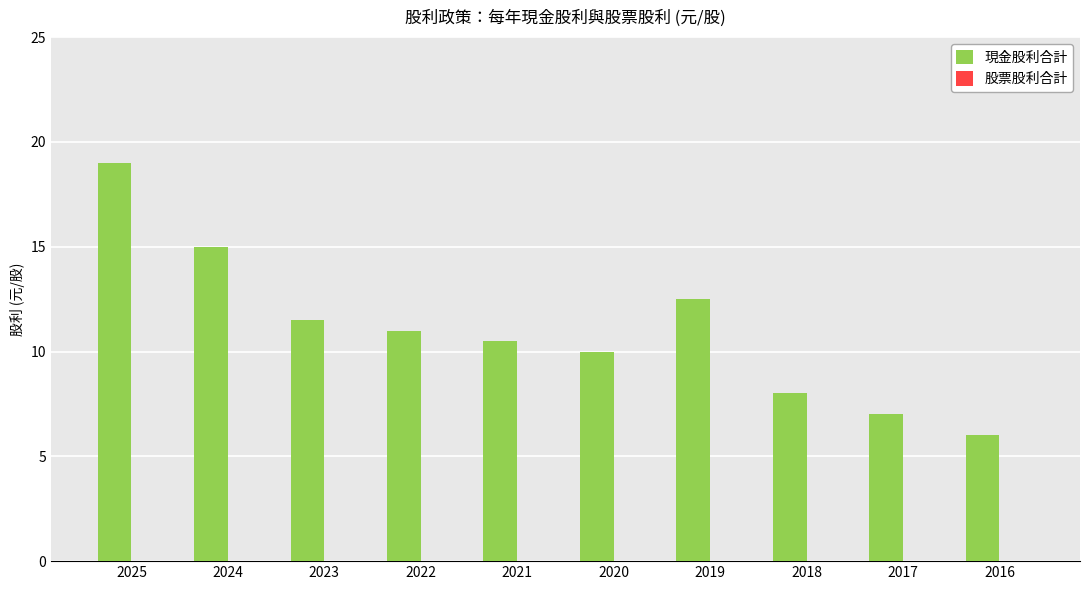

What is the difference between the maximum and minimum values?

13.0